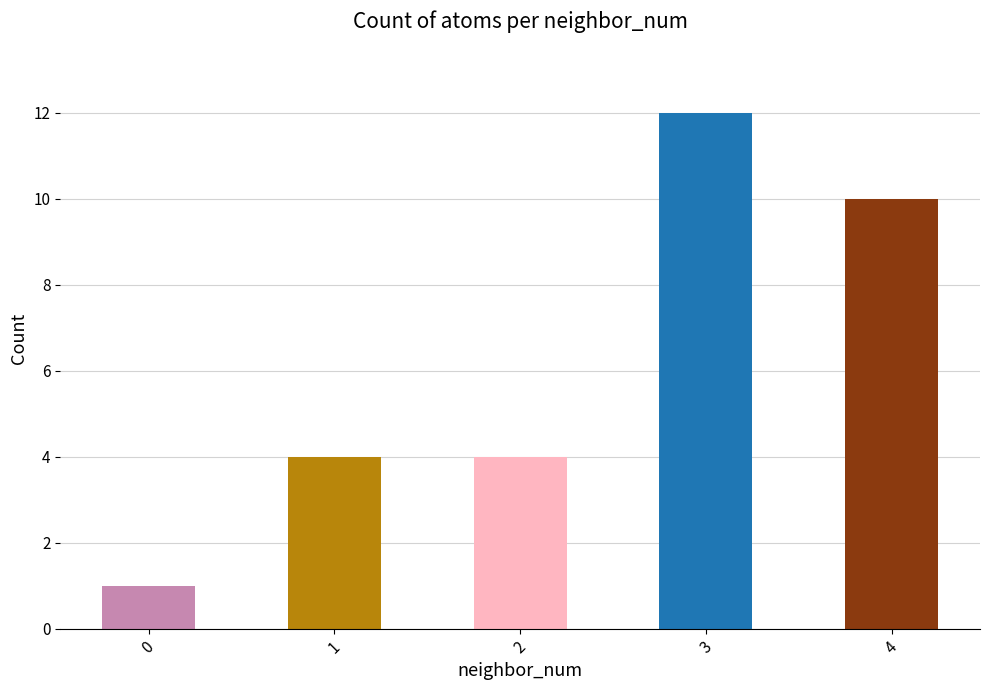

Reading right to left, transcribe all the data shown in this chart.

4=10	3=12	2=4	1=4	0=1